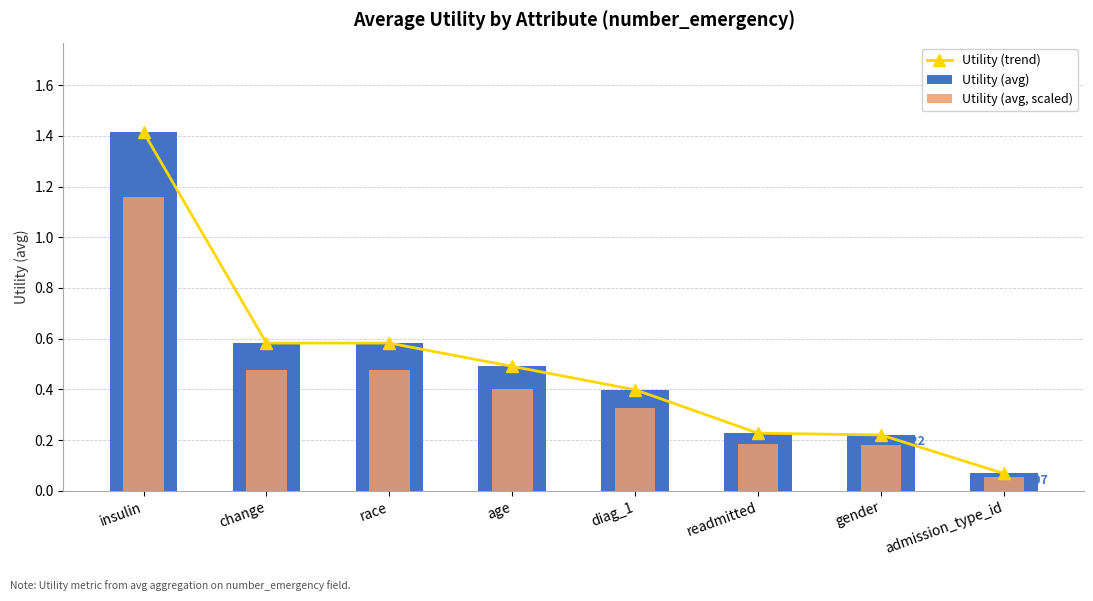

How many groups of bars are there?

8